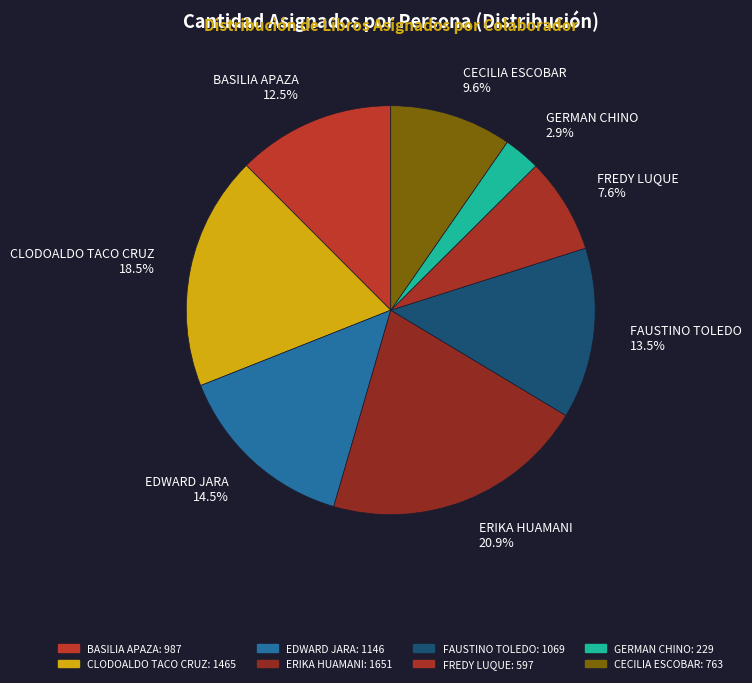

To the nearest percent, what is the difference between the largest and smallest slice percentages?

18%